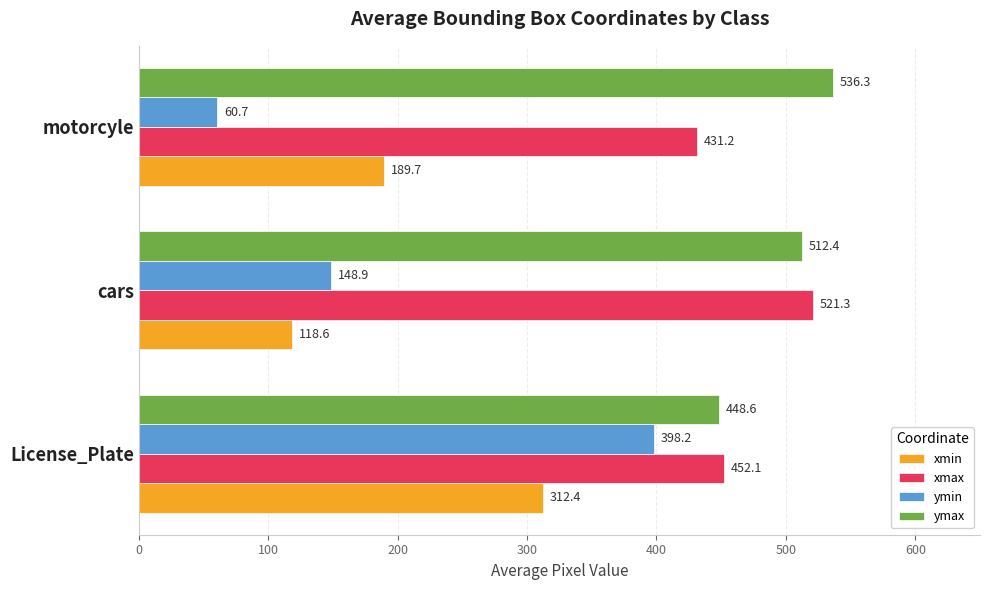

What is the sum of all ymax values?

1497.3